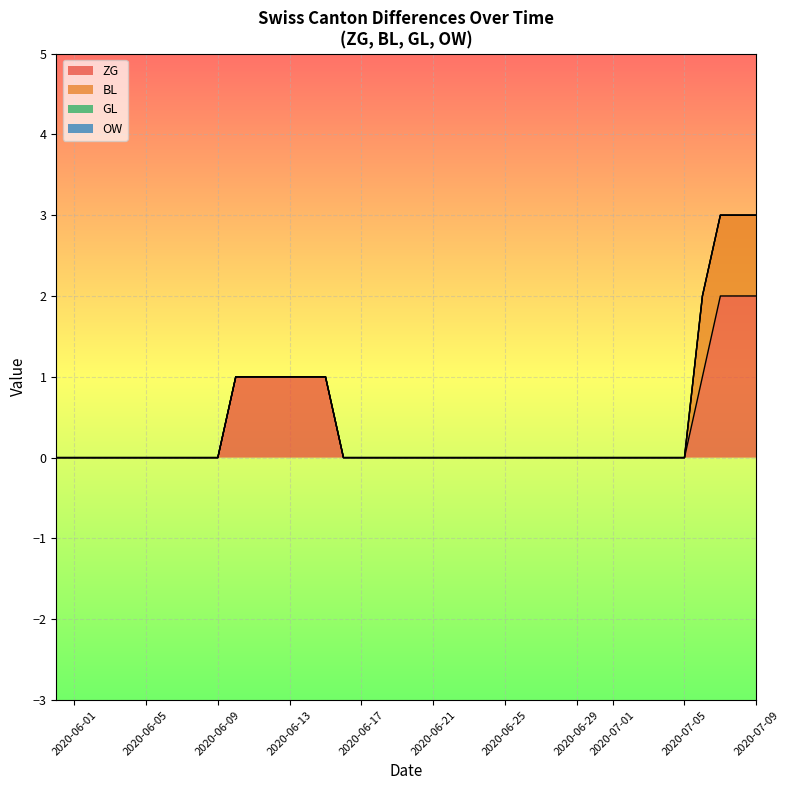

Where is ZG nearest to the value 1?

2020-06-10